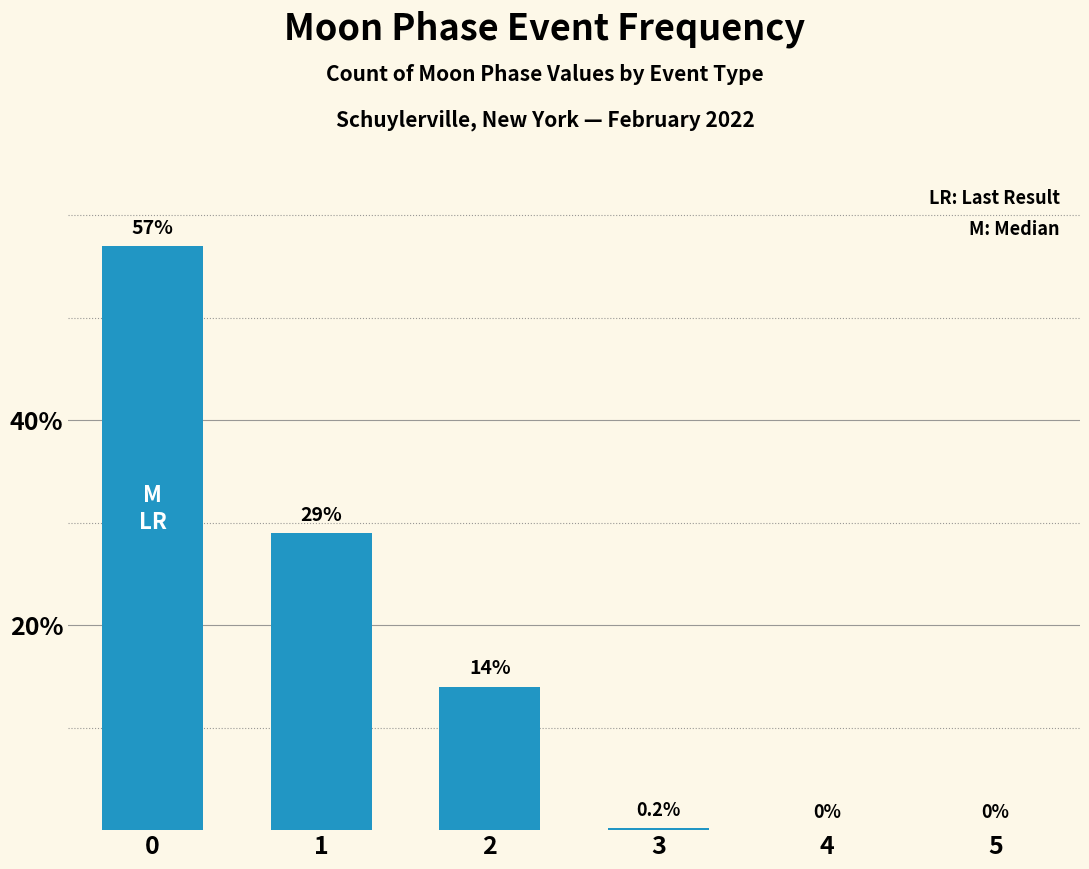

How many values are above zero?

4